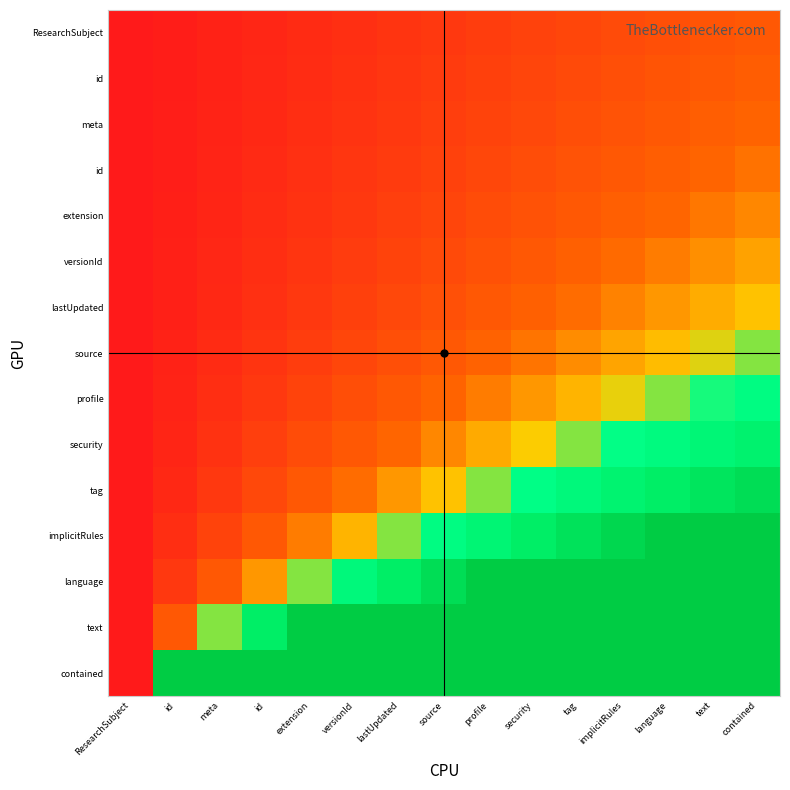

What is the total value across all series at versionId?

4.8